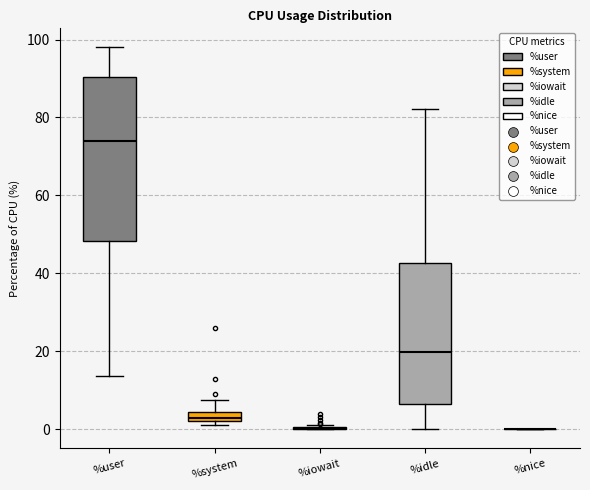

Where is the upper edge of the box for %system on the y-axis? The values are not printed on the chart, so give them approximately, as read against the axis.

4